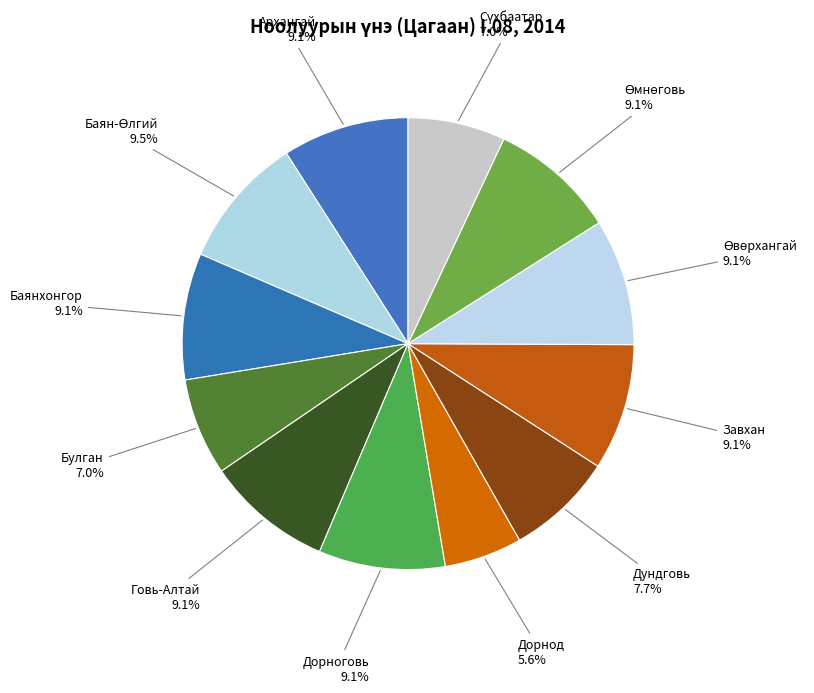

To the nearest percent, what is the average slice percentage?

8%